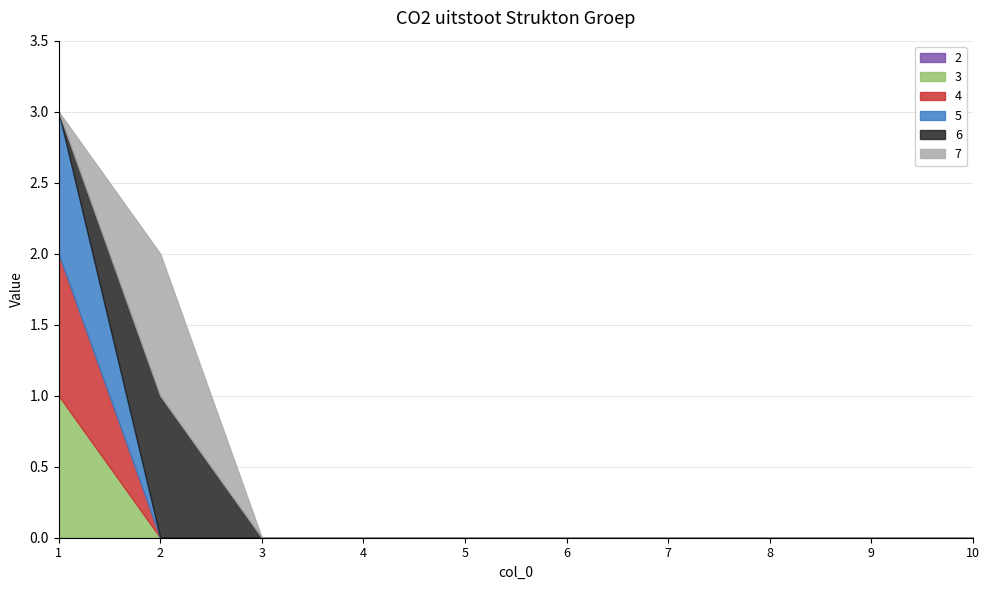

At which category is the sum across all series the highest?

1